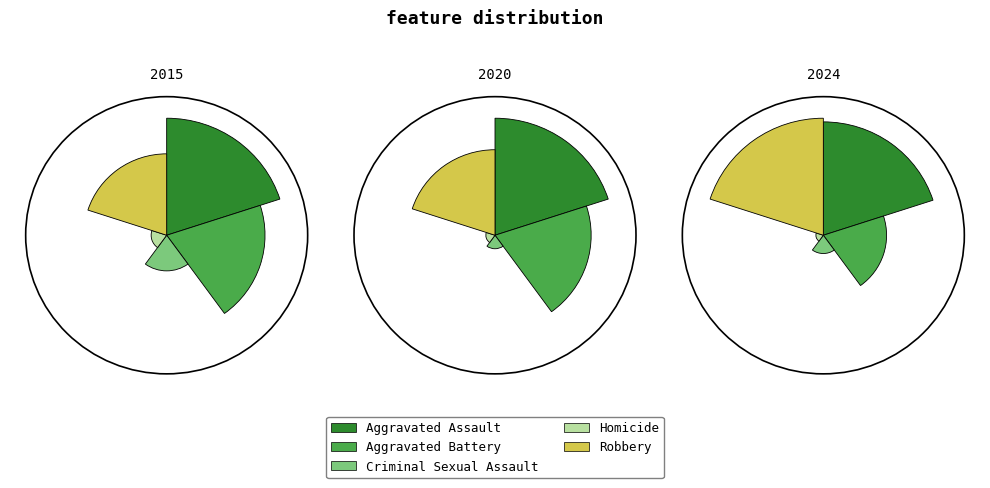

To the nearest percent, what portion does Aggravated Assault represent?

34%